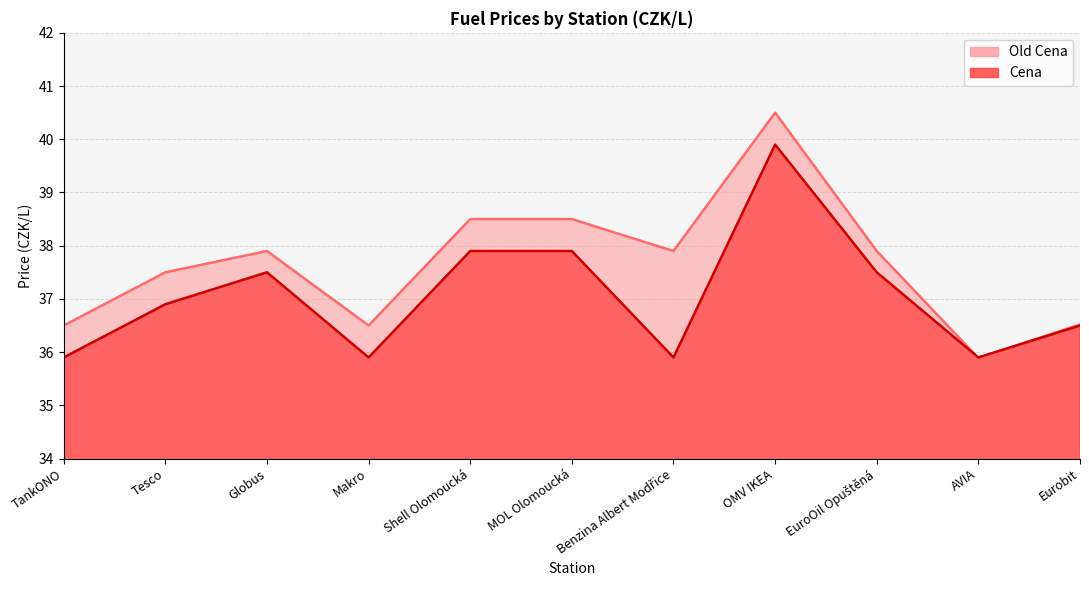

Reading left to right, transcribe all the data shown in this chart.

Old Cena: 36.5	37.5	37.9	36.5	38.5	38.5	37.9	40.5	37.9	35.9	36.5
Cena: 35.9	36.9	37.5	35.9	37.9	37.9	35.9	39.9	37.5	35.9	36.5